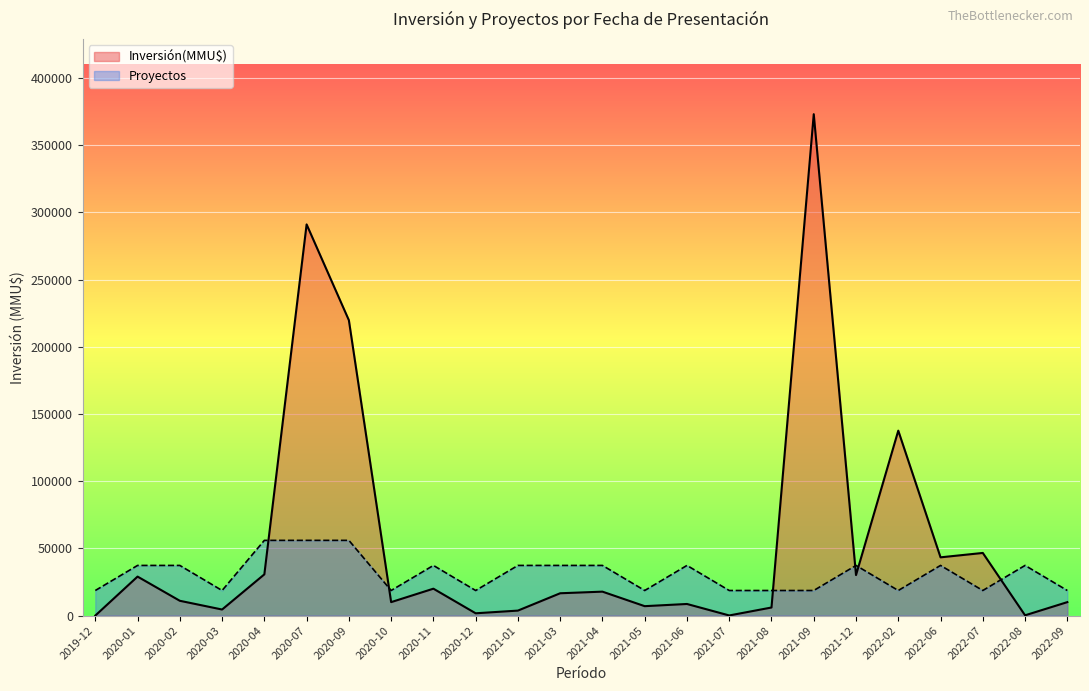

True or false: Proyectos has a value of 2 at 2021-04.

False